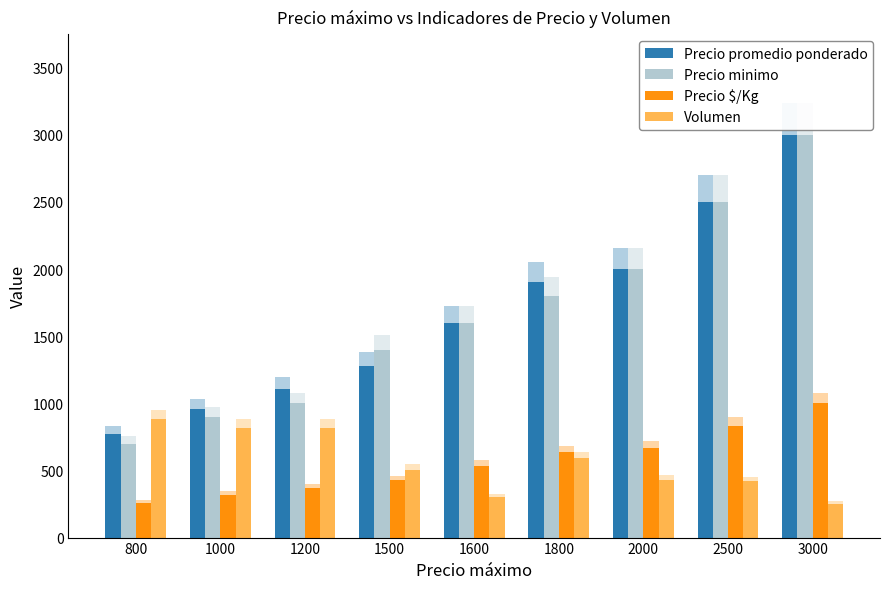

List the labels in order of Precio promedio ponderado value, smallest first.

800, 1000, 1200, 1500, 1600, 1800, 2000, 2500, 3000